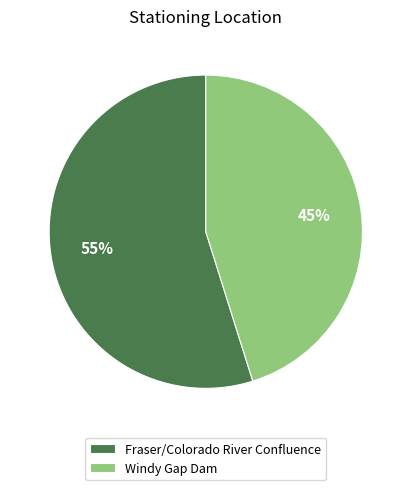

The Fraser/Colorado River Confluence slice represents 55% of the pie. True or false?

True